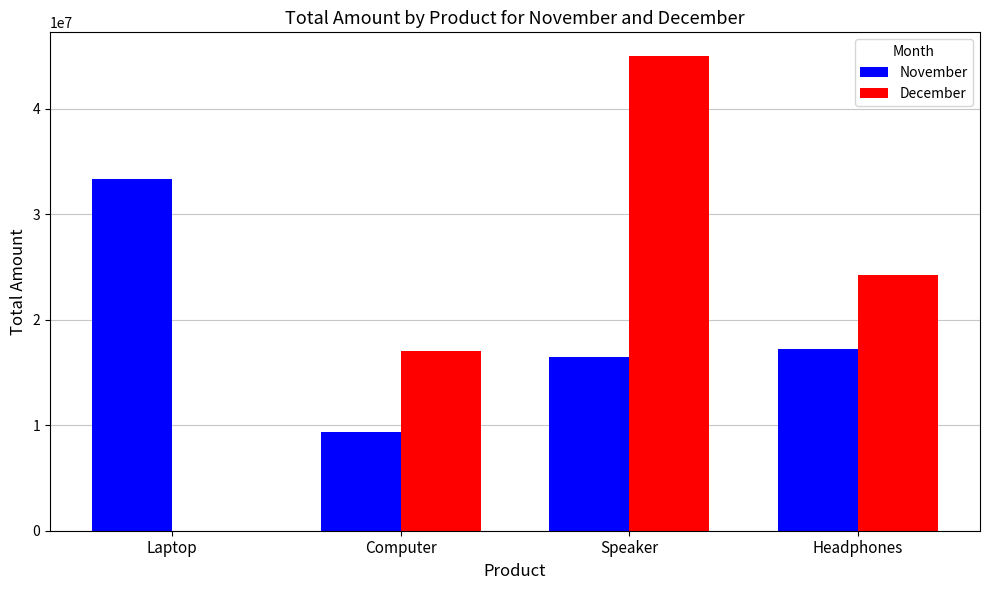

True or false: November has a value of 11070952 at Headphones.

False